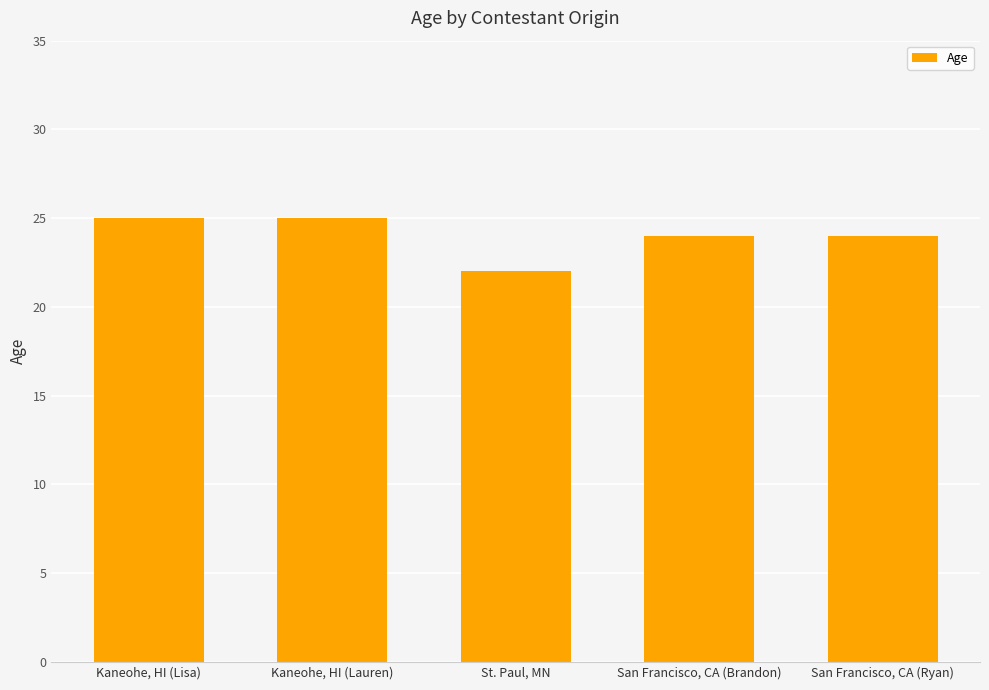

Reading right to left, list all the values displayed in this chart.

San Francisco, CA (Ryan)=24	San Francisco, CA (Brandon)=24	St. Paul, MN=22	Kaneohe, HI (Lauren)=25	Kaneohe, HI (Lisa)=25